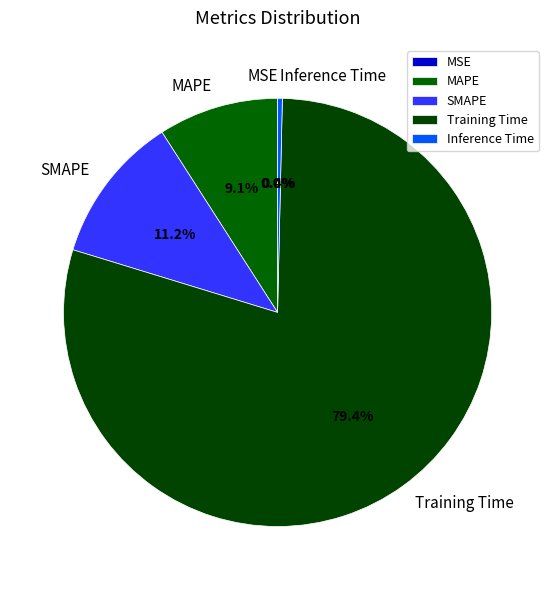

What is the largest slice in the pie chart?

Training Time